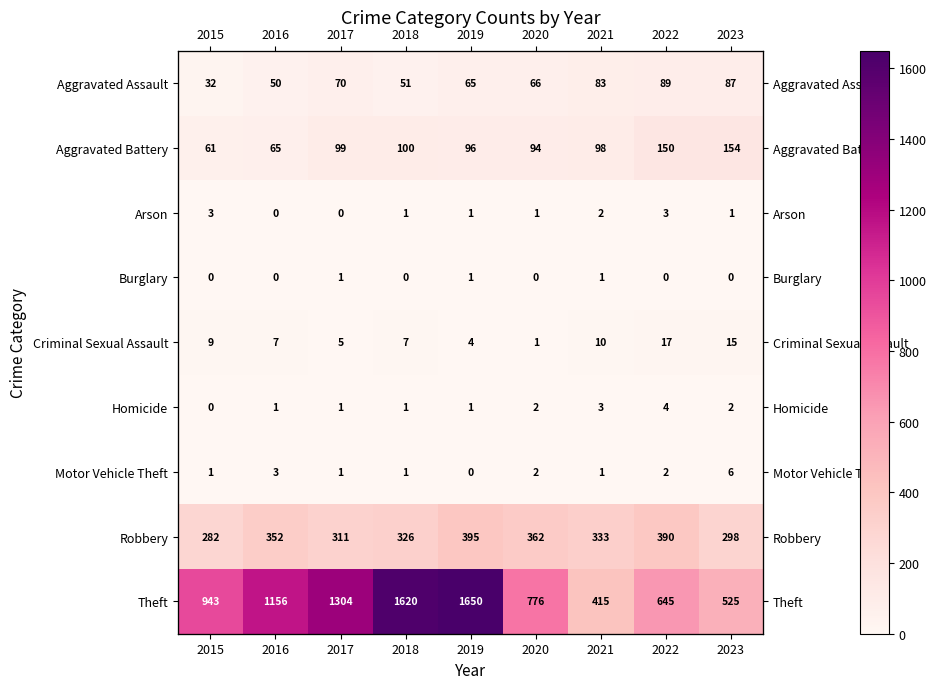

The value of Robbery at 2023 is 298. True or false?

True